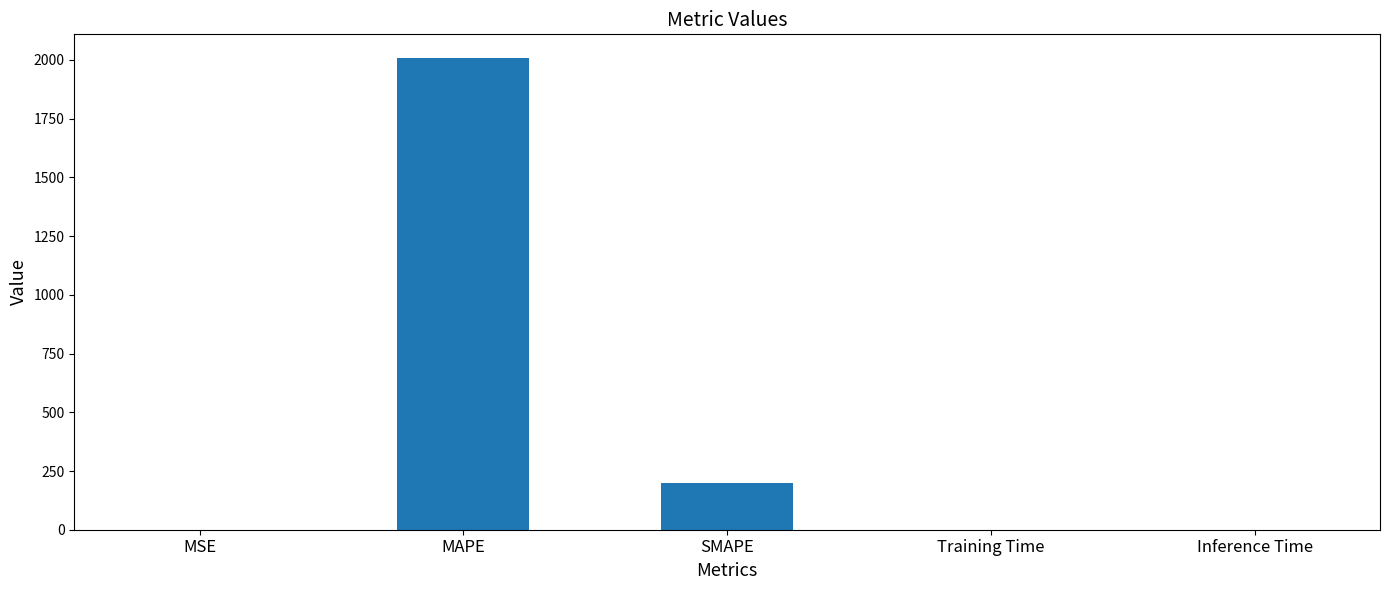

The value at SMAPE is 200.0. True or false?

True